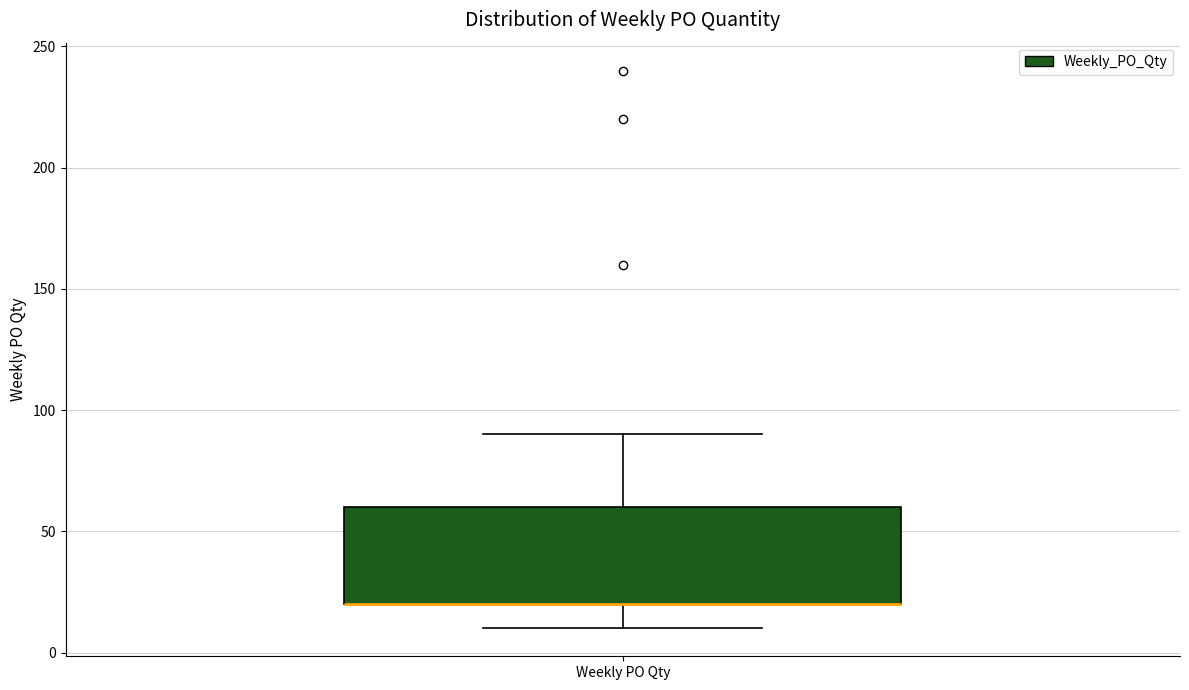

Where does the upper whisker of the box for Weekly PO Qty end on the y-axis? The values are not printed on the chart, so give them approximately, as read against the axis.

90